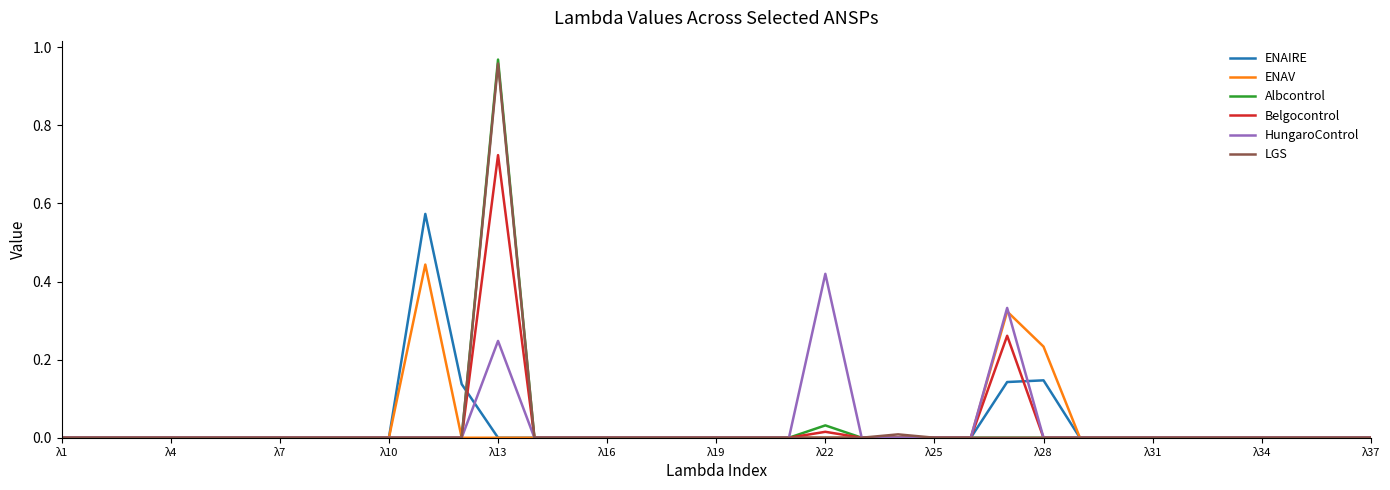

Which series has the widest spread of values?

Albcontrol